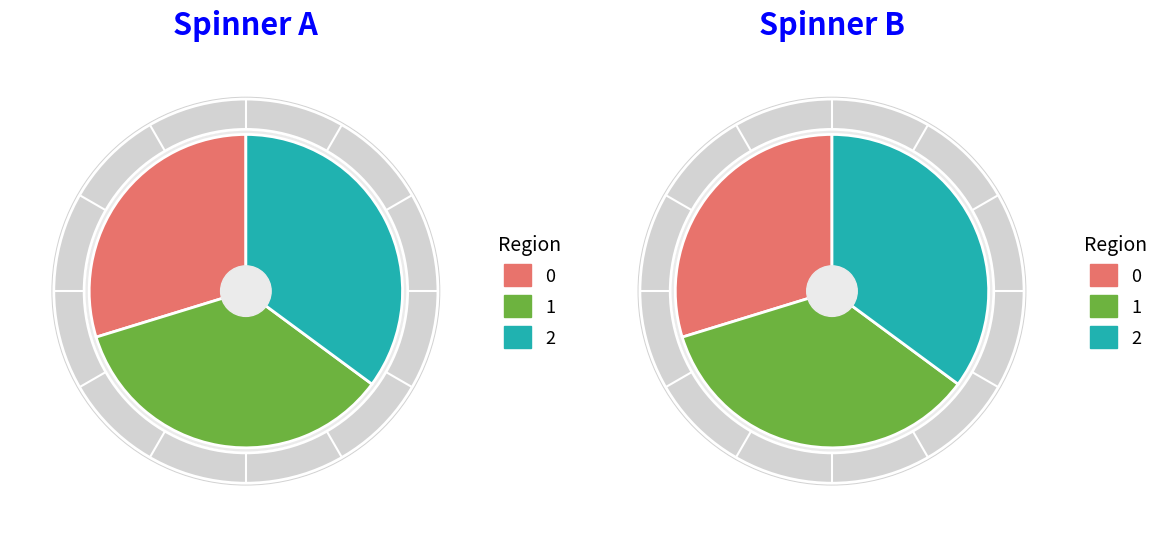

Is there any slice that represents more than half of the pie?

No